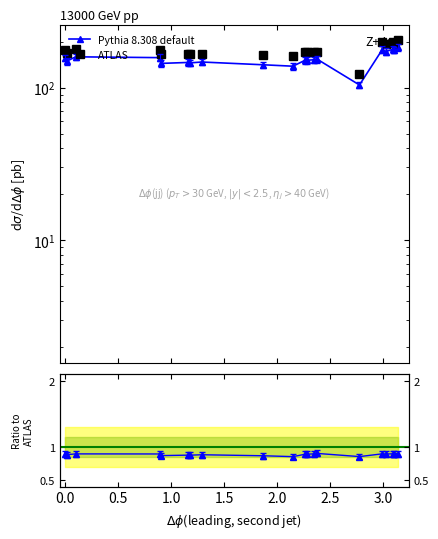

How many values in the ATLAS series are below 170?

8